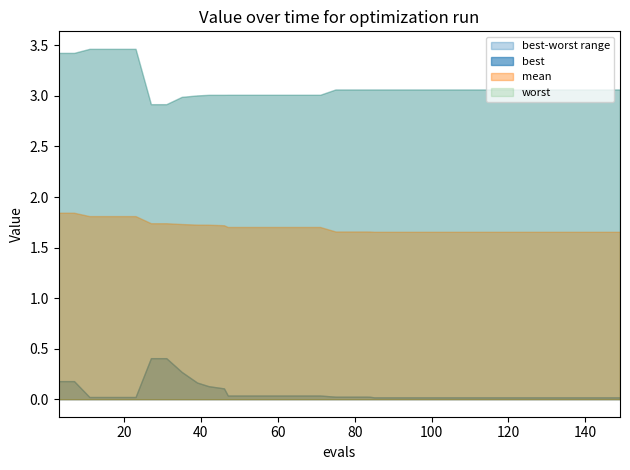

Does the chart have visible grid lines?

No